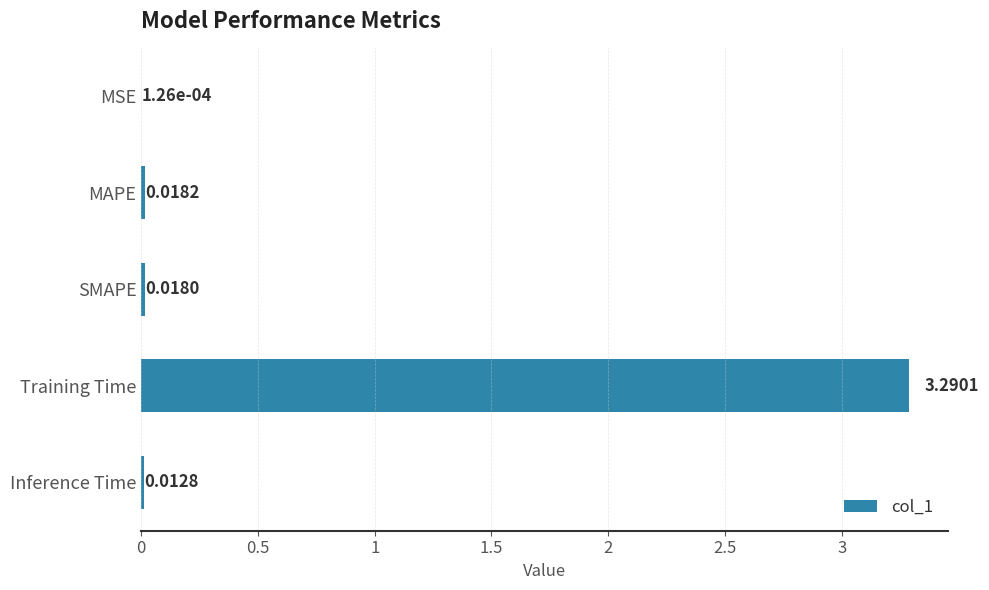

Between MSE and Training Time, which is larger?

Training Time